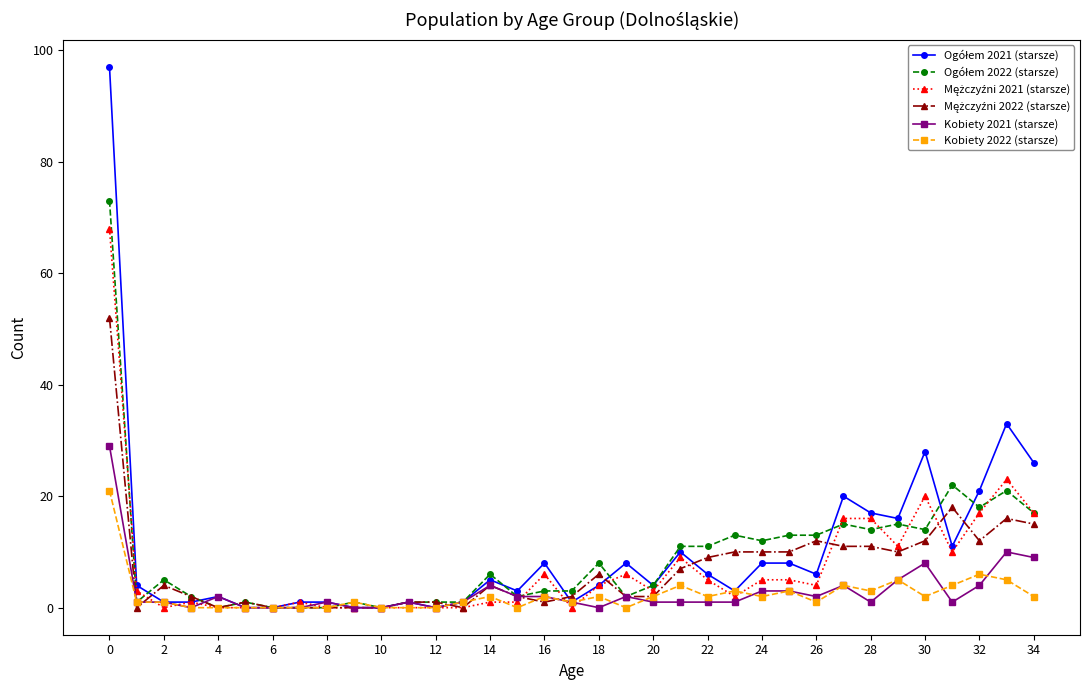

What is the greatest value displayed?

97